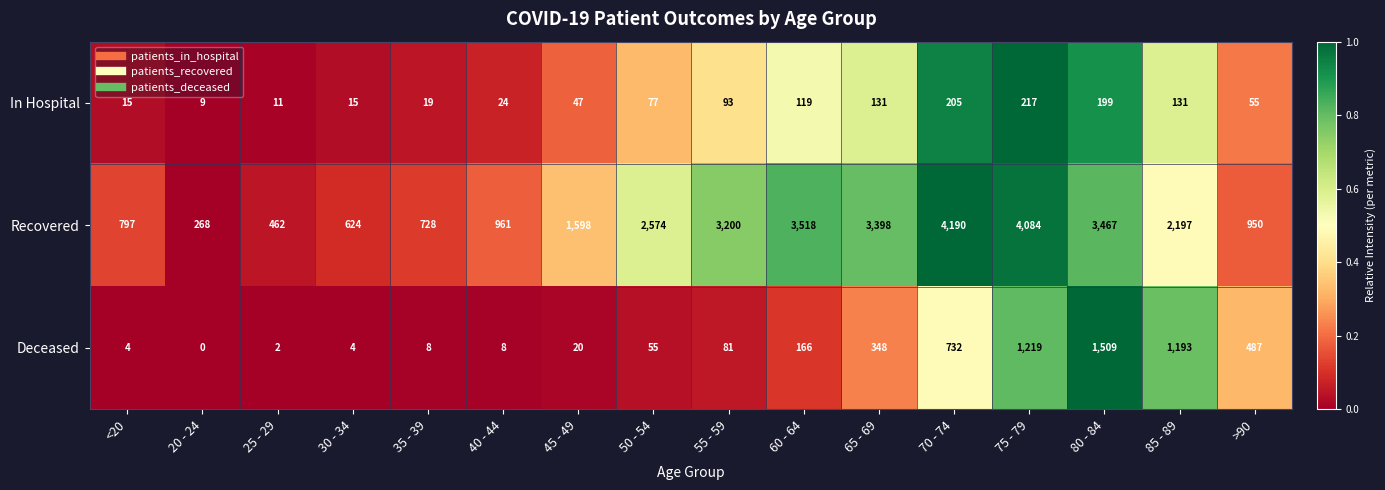

Which series has the largest total across all categories?

Recovered